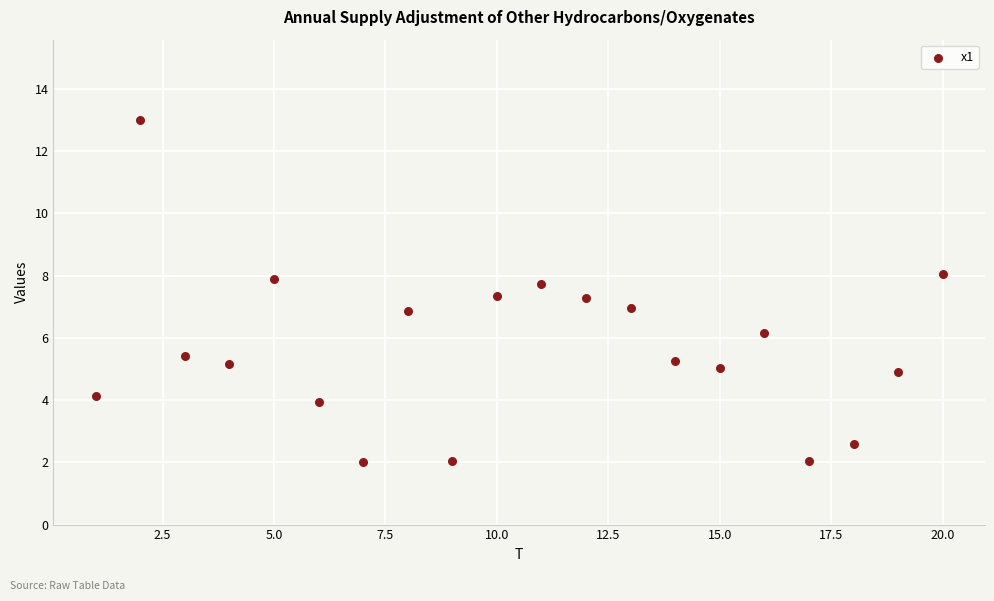

What is the range of X values (max minus min)?

19.0